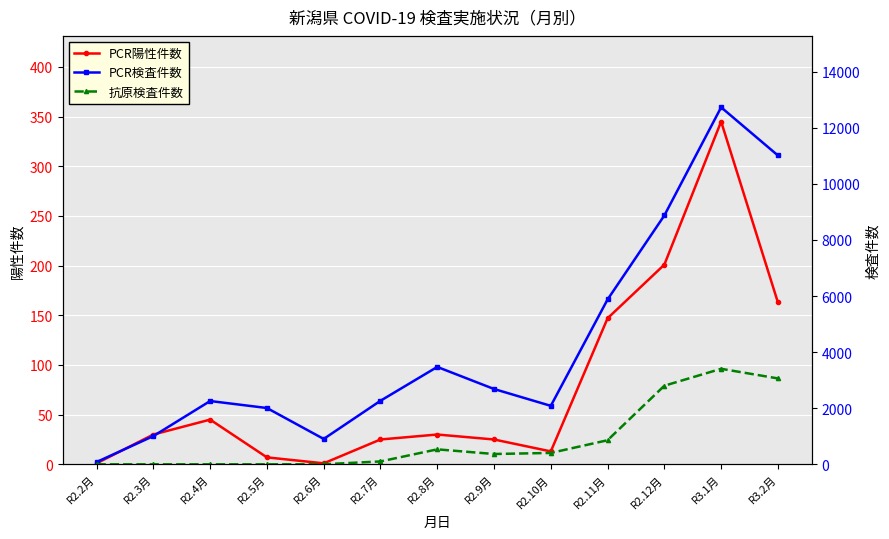

What is the label of the 1st point from the right?

R3.2月